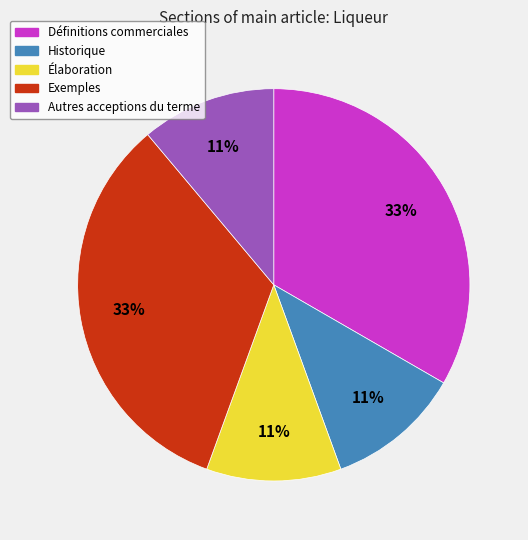

To the nearest percent, what is the difference between the Historique and Exemples slice percentages?

22%